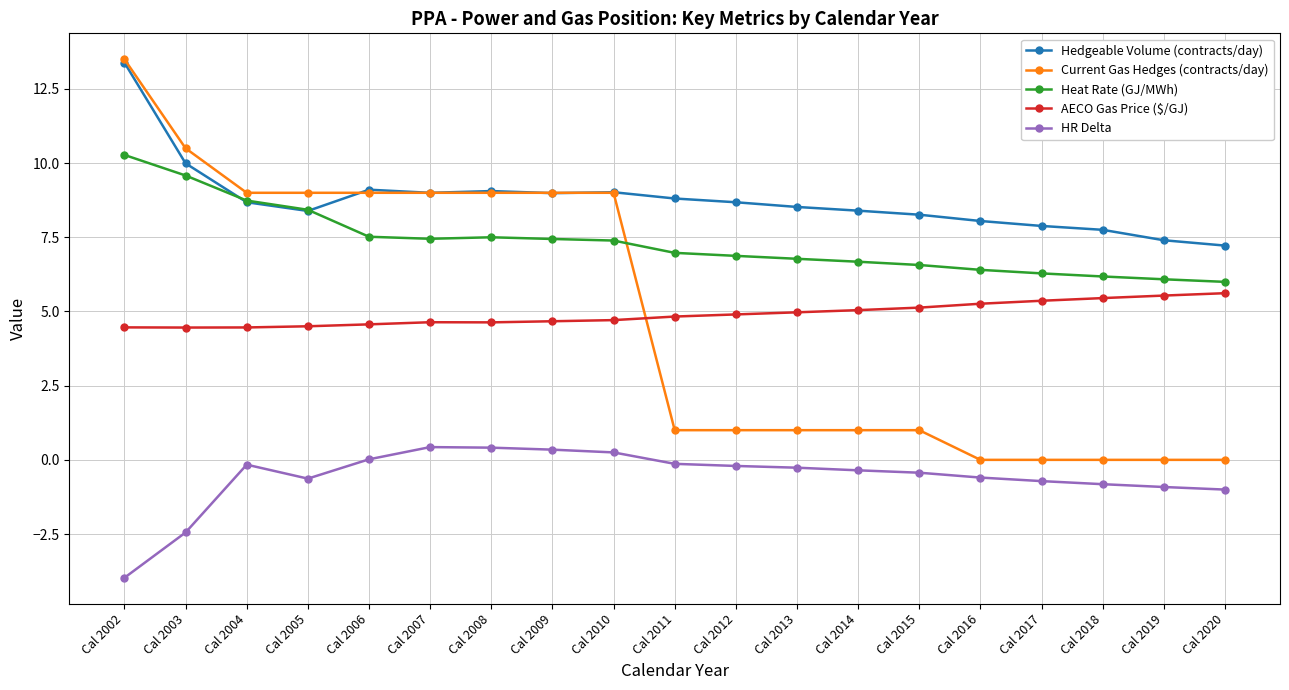

How many lines are shown in the chart?

5